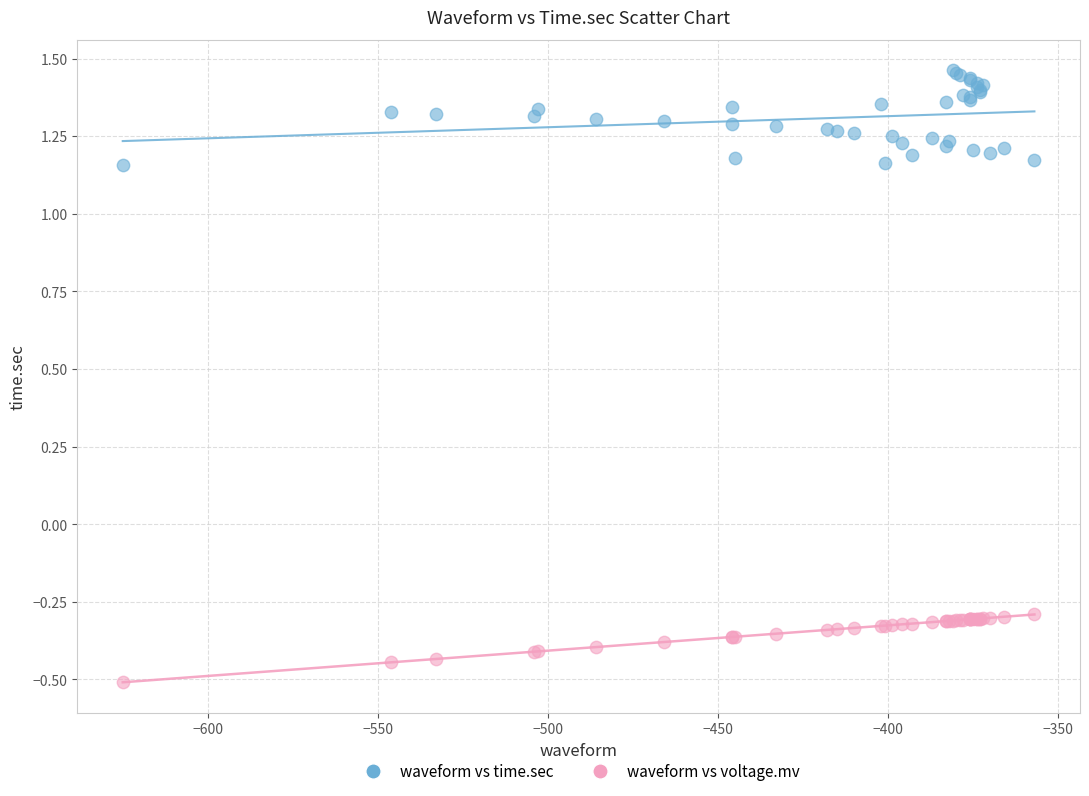

Which series reaches the minimum Y coordinate?

waveform vs voltage.mv